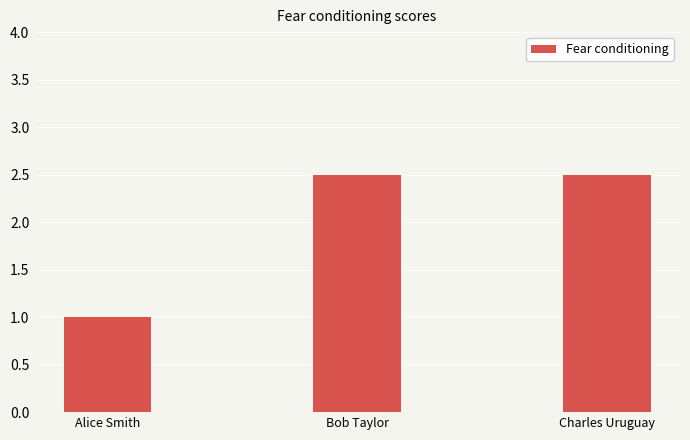

How many data points are less than 2?

1